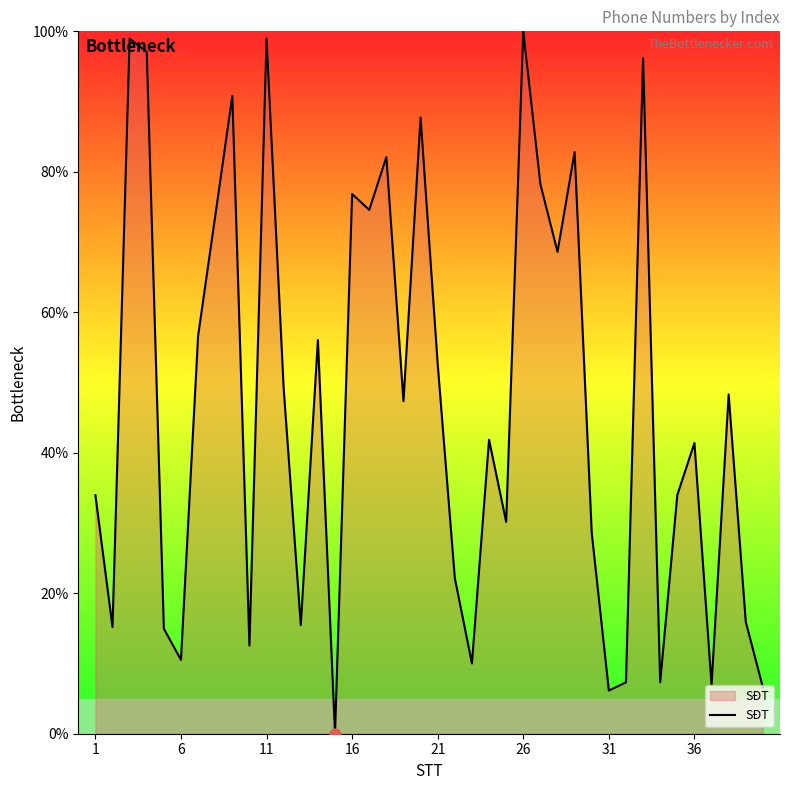

What is the maximum value shown in the chart?

100.0